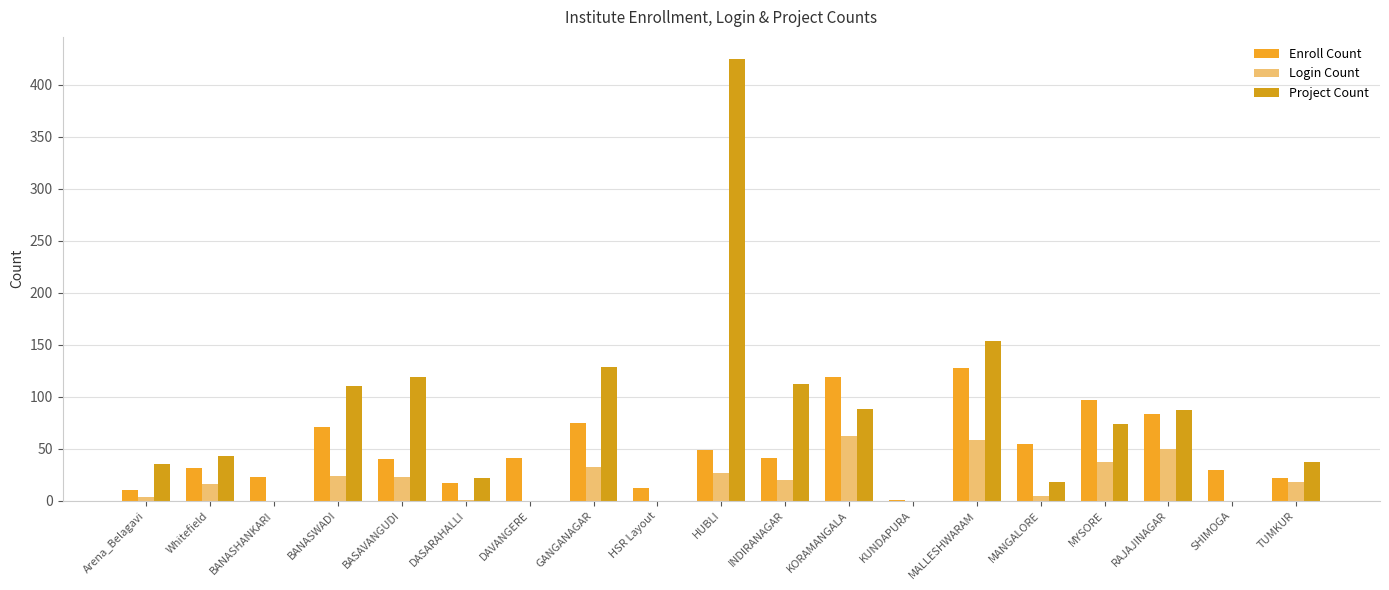

Does the chart contain stacked bars?

No